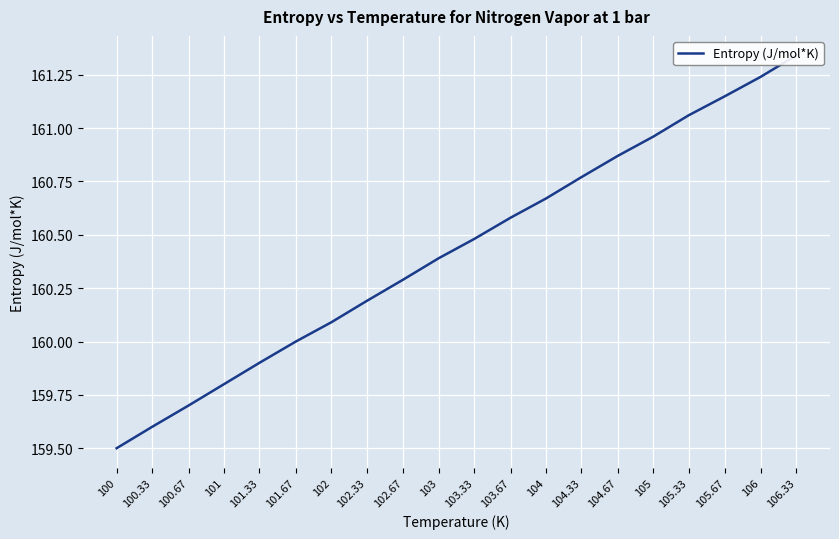

Which category has the highest value across all series?

106.33